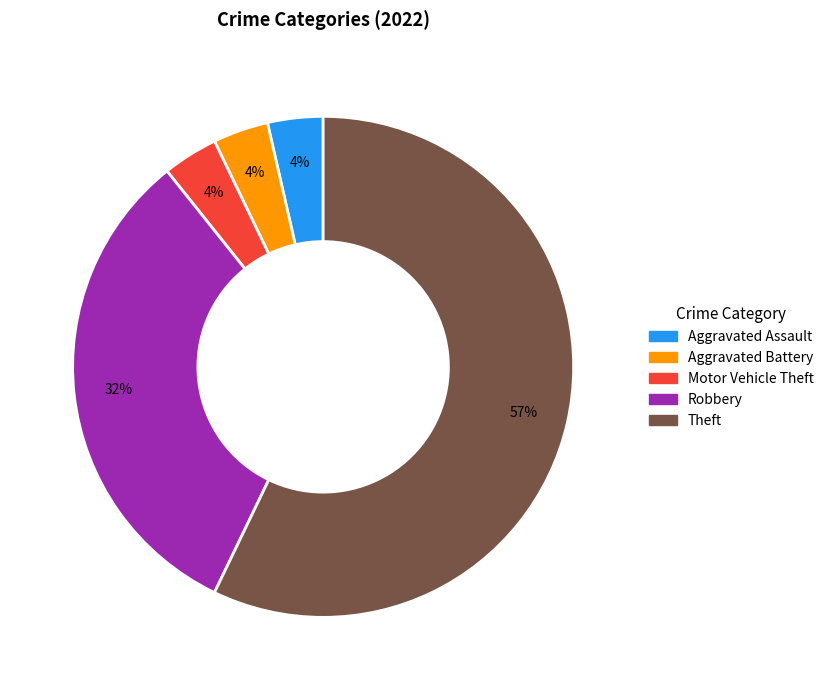

Is there a majority slice in this chart?

Yes